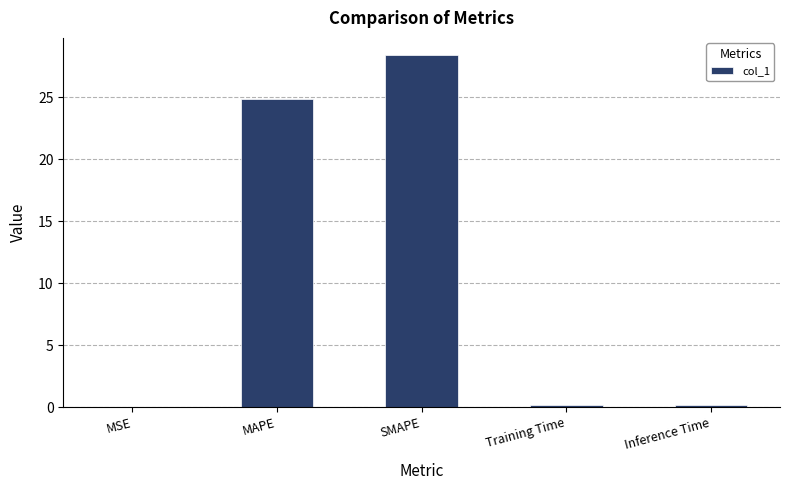

The chart shows a value of 16.3 at MAPE. True or false?

False